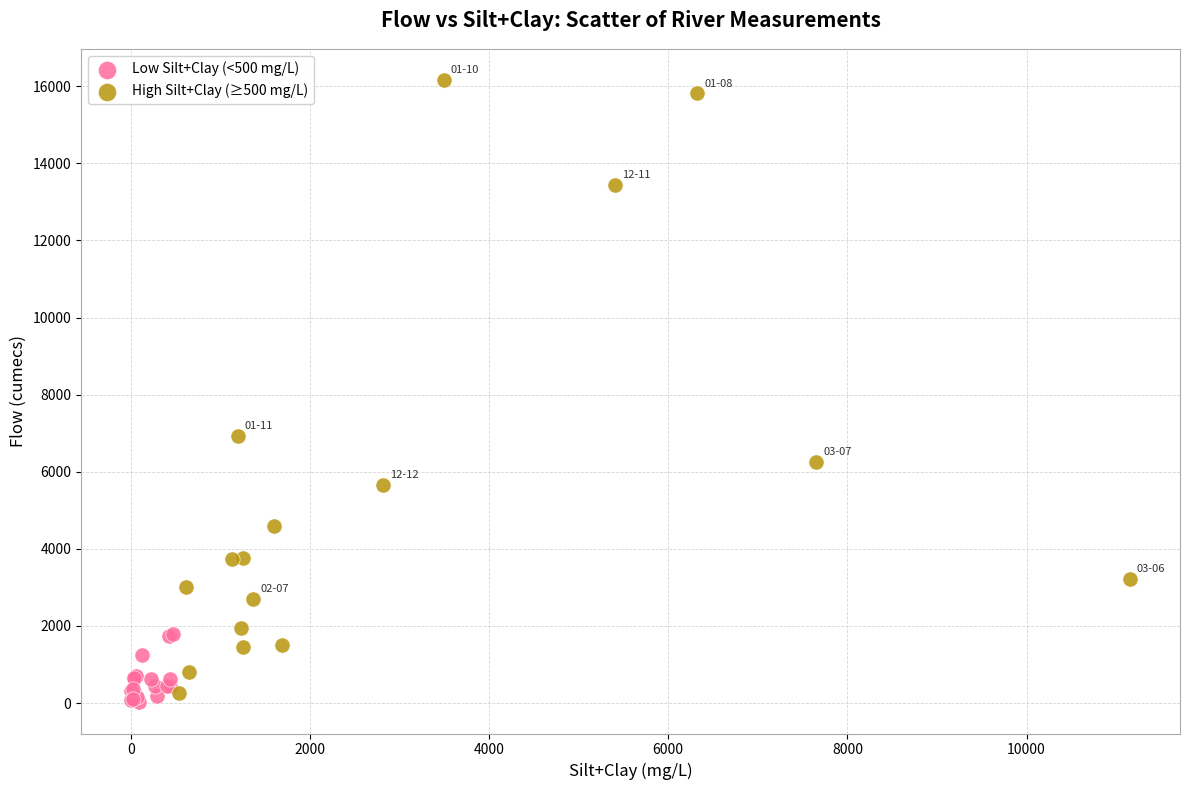

Which series has the widest spread of Y values?

High Silt+Clay (≥500 mg/L)